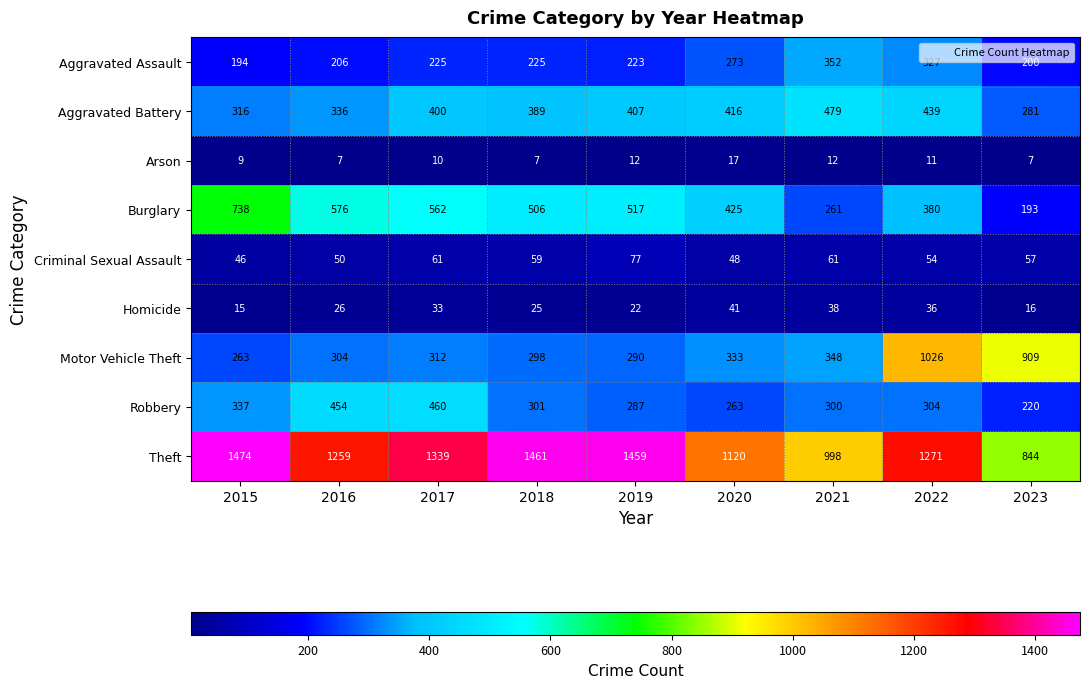

What is the smallest value displayed?

7